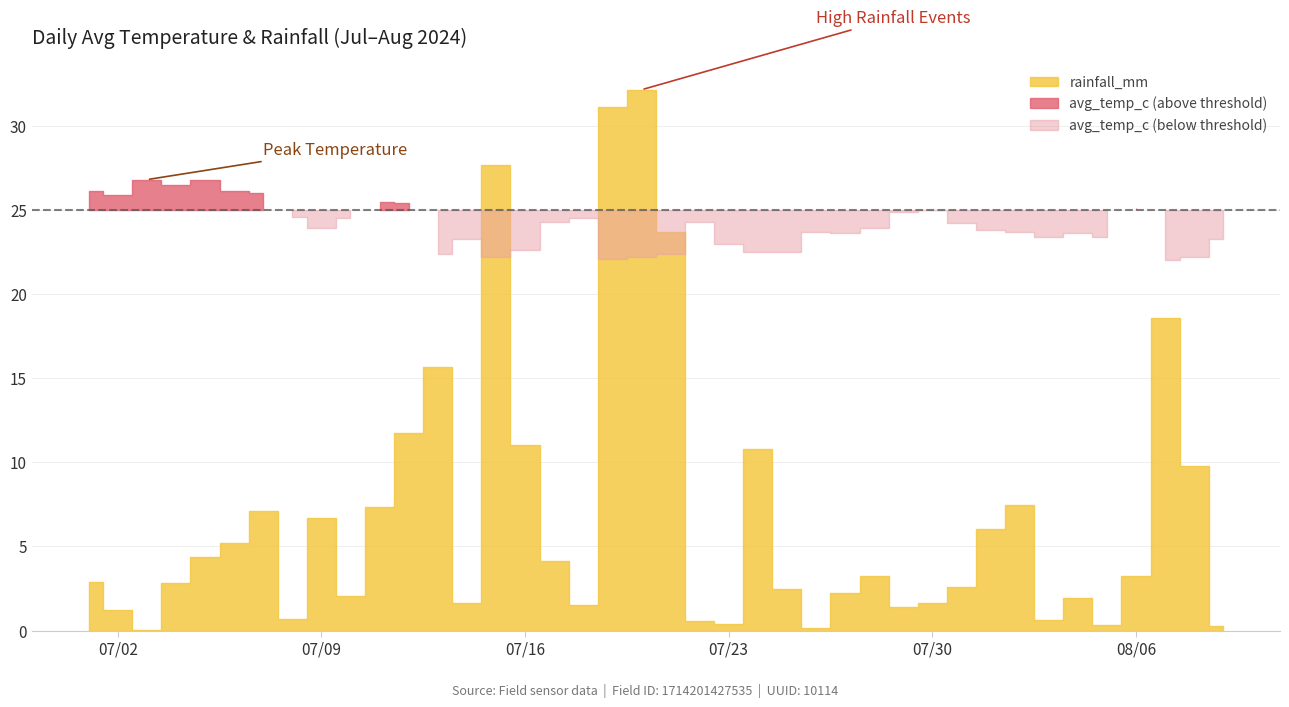

Reading right to left, what are all the values shown in this chart?

avg_temp_c: 23.3	22.2	22.0	25.1	23.4	23.6	23.4	23.7	23.8	24.2	25.0	24.9	23.9	23.6	23.7	22.5	22.5	23.0	24.3	22.4	22.2	22.1	24.5	24.3	22.6	22.2	23.3	22.4	25.4	25.5	24.5	23.9	24.6	26.0	26.1	26.8	26.5	26.8	25.9	26.1
rainfall_mm: 0.3	9.8	18.6	3.3	0.3	2.0	0.6	7.4	6.0	2.6	1.6	1.4	3.3	2.2	0.1	2.5	10.8	0.4	0.5	23.7	32.1	31.1	1.6	4.2	11.0	27.7	1.6	15.7	11.7	7.3	2.0	6.7	0.7	7.1	5.2	4.4	2.8	0.0	1.2	2.9